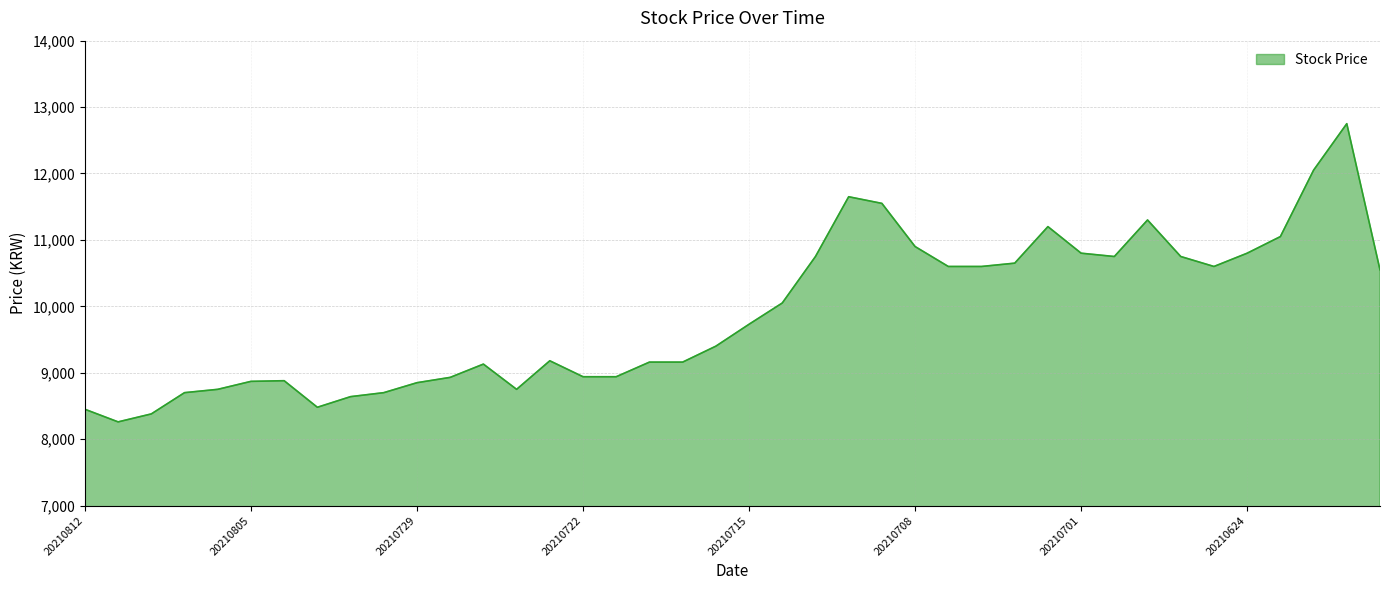

What is the minimum value shown in the chart?

8260